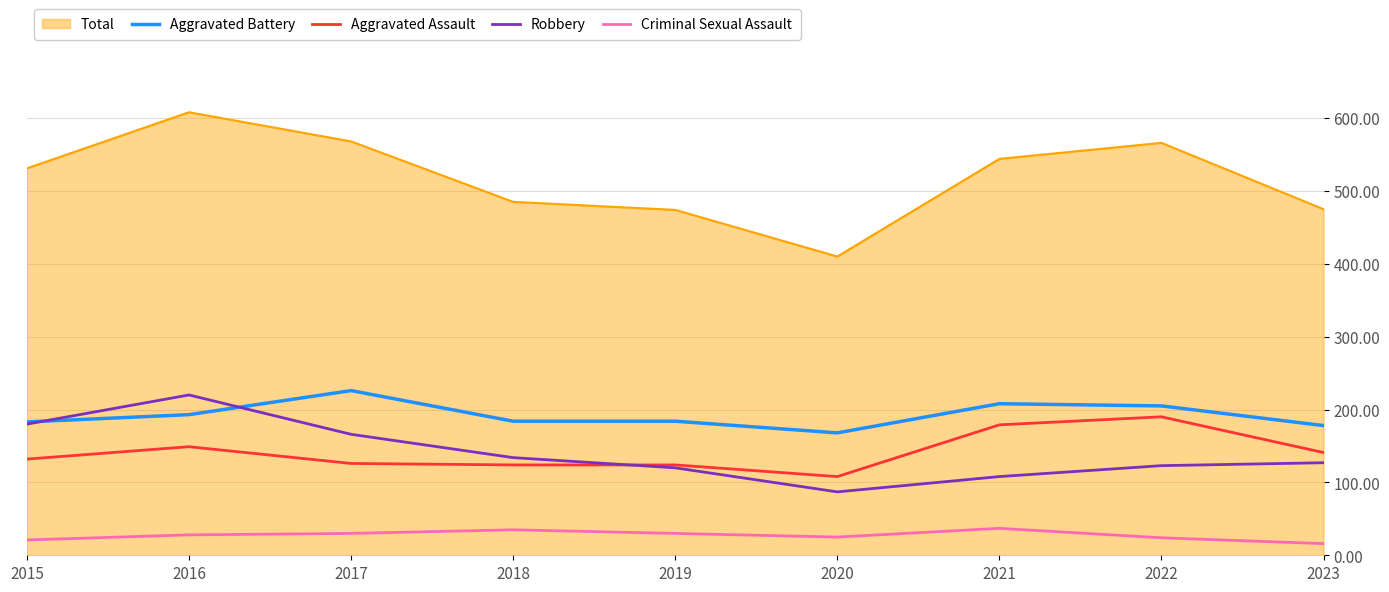

Is it true that Robbery equals 48 at 2015?

False